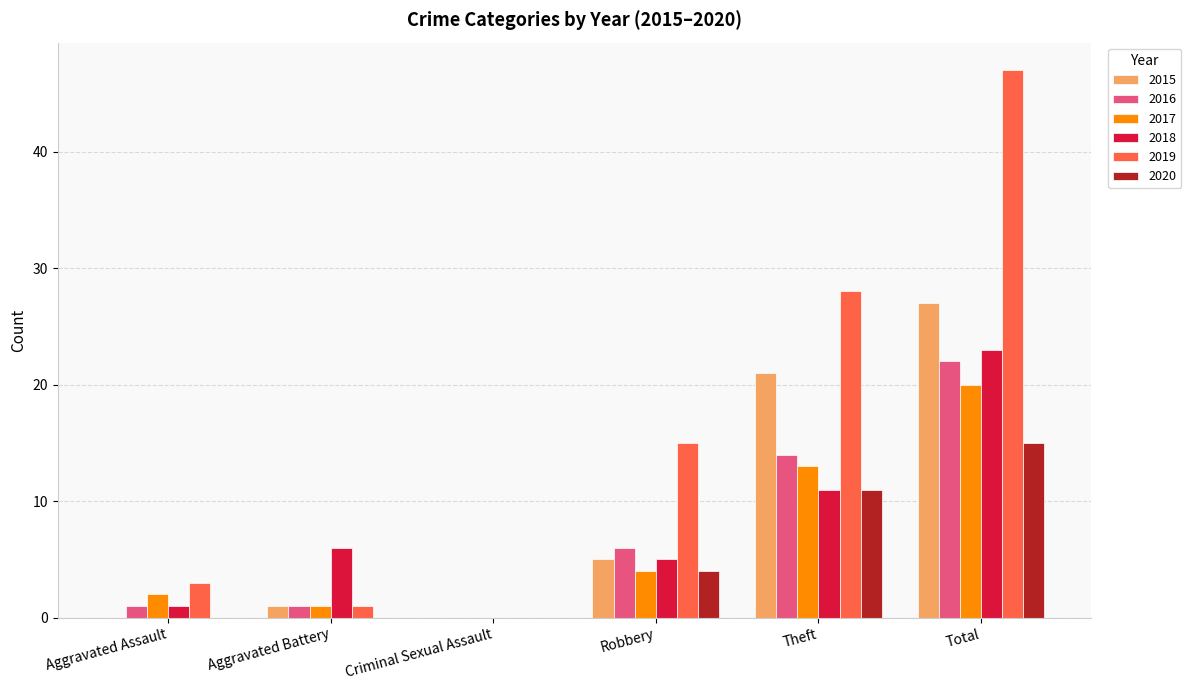

What is the approximate value of 2019 at Aggravated Assault, to the nearest 5?

5